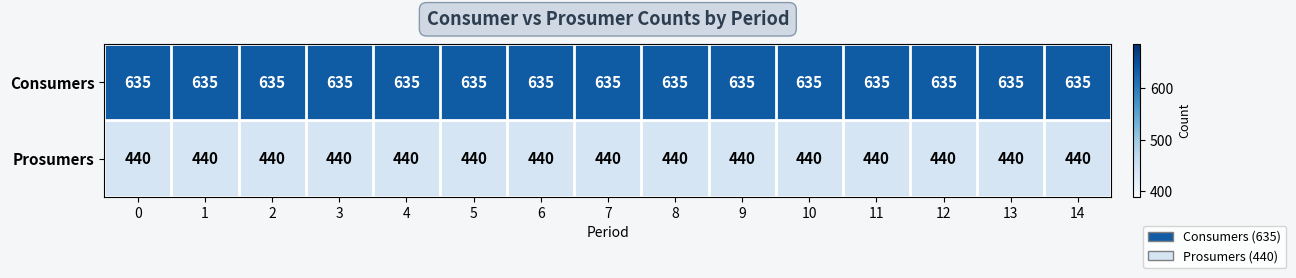

Rank the series at 12 from lowest to highest value.

Prosumers, Consumers